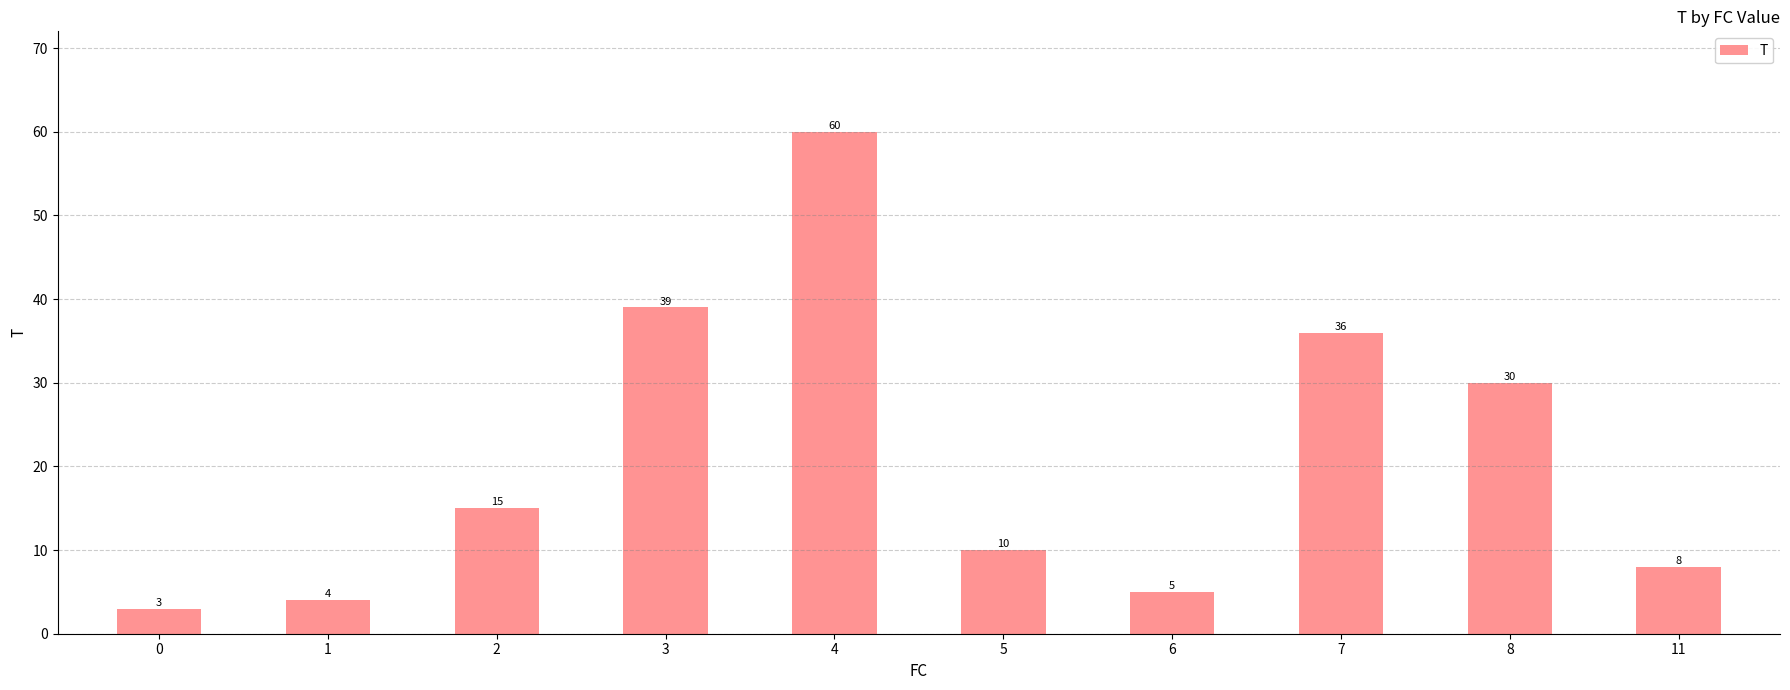

How many values are below 15?

5